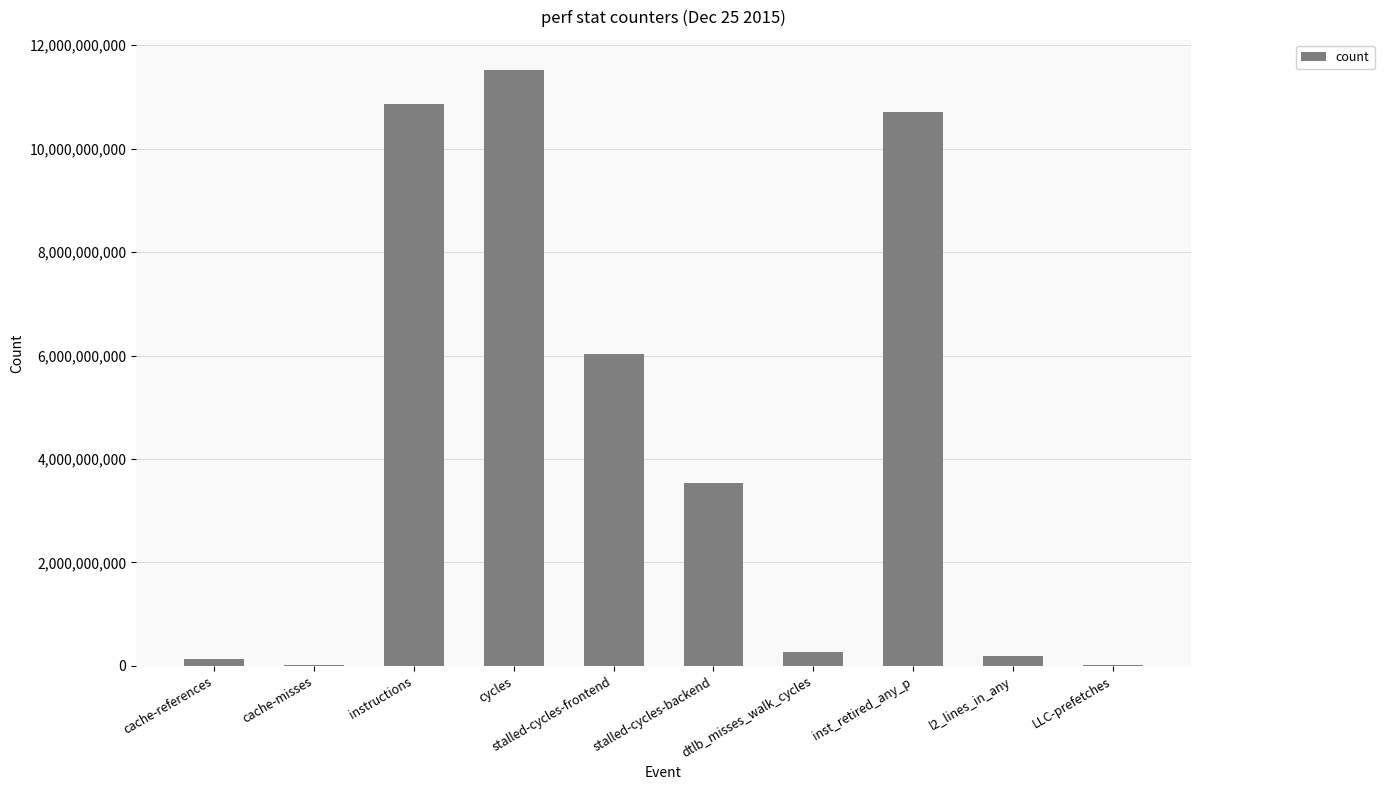

What is the sum of all values?

43286138213